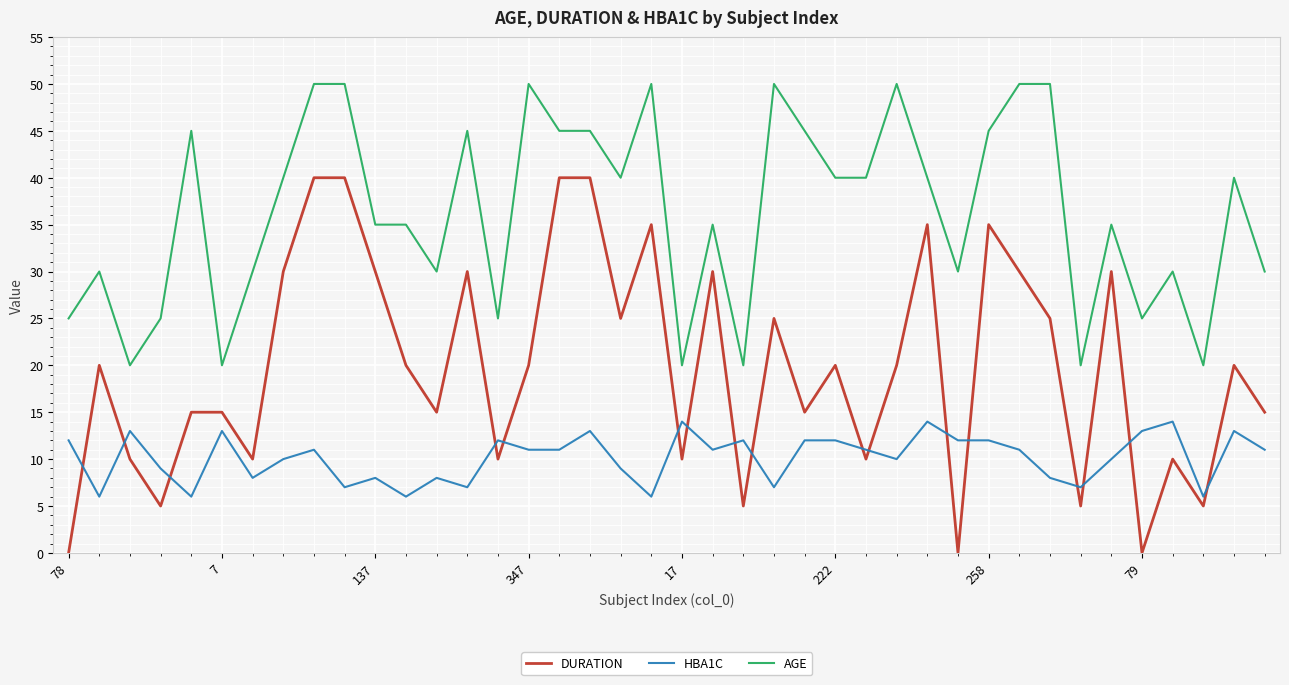

What is the greatest value displayed?

50